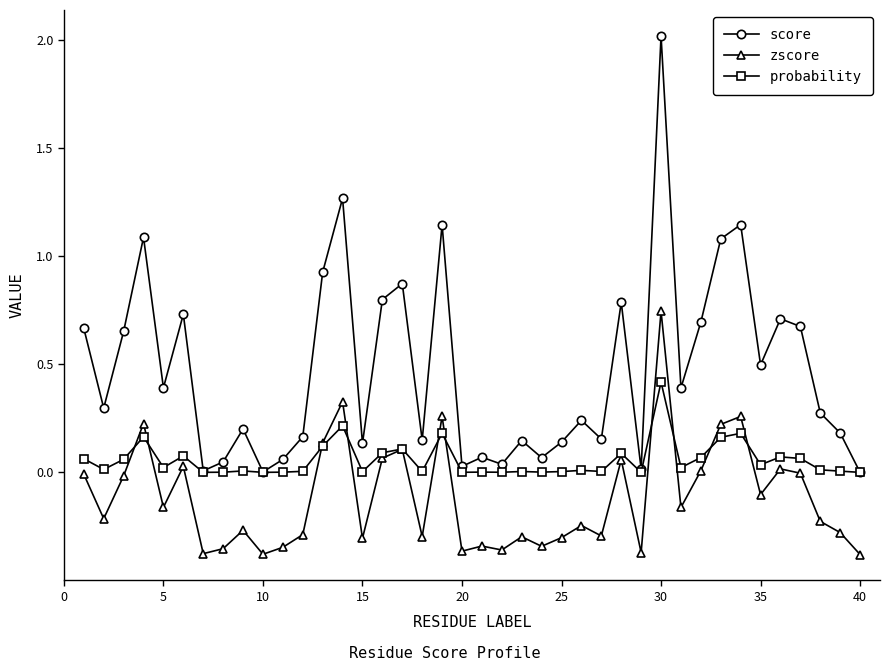

Which series has the widest spread of values?

score